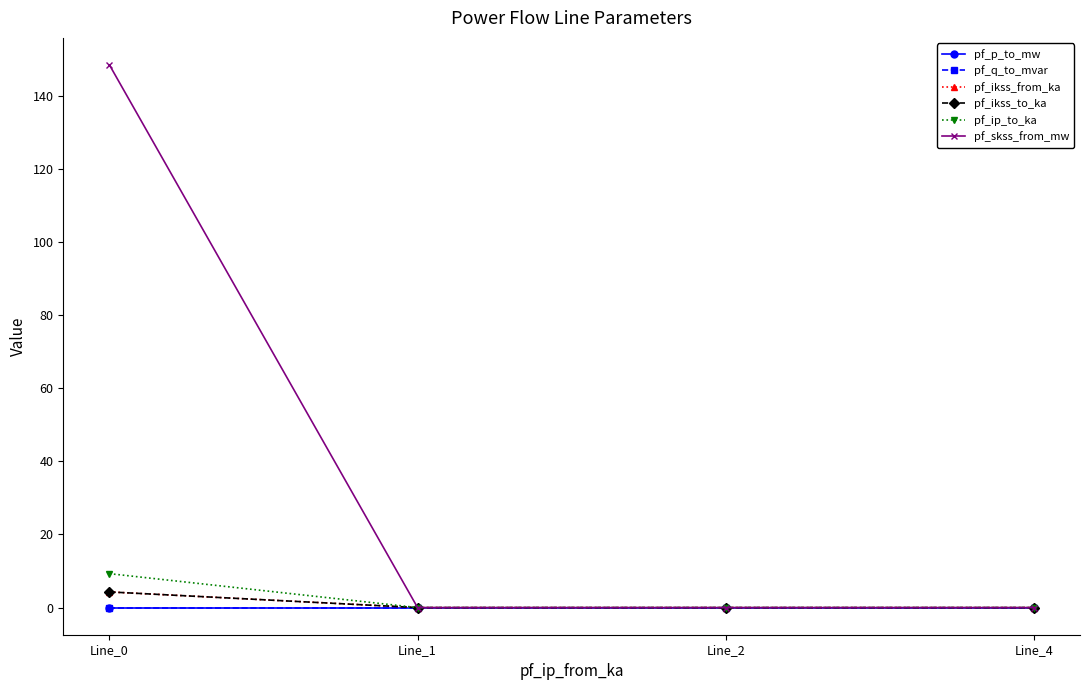

Does the chart display data point markers on the line(s)?

Yes